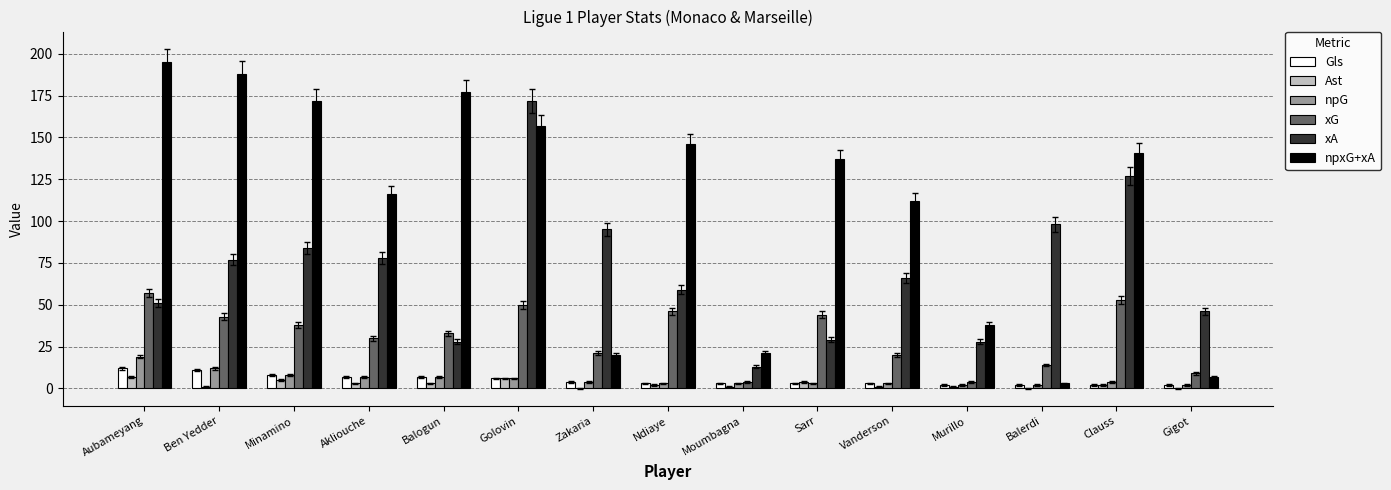

How many distinct data groups are displayed?

6